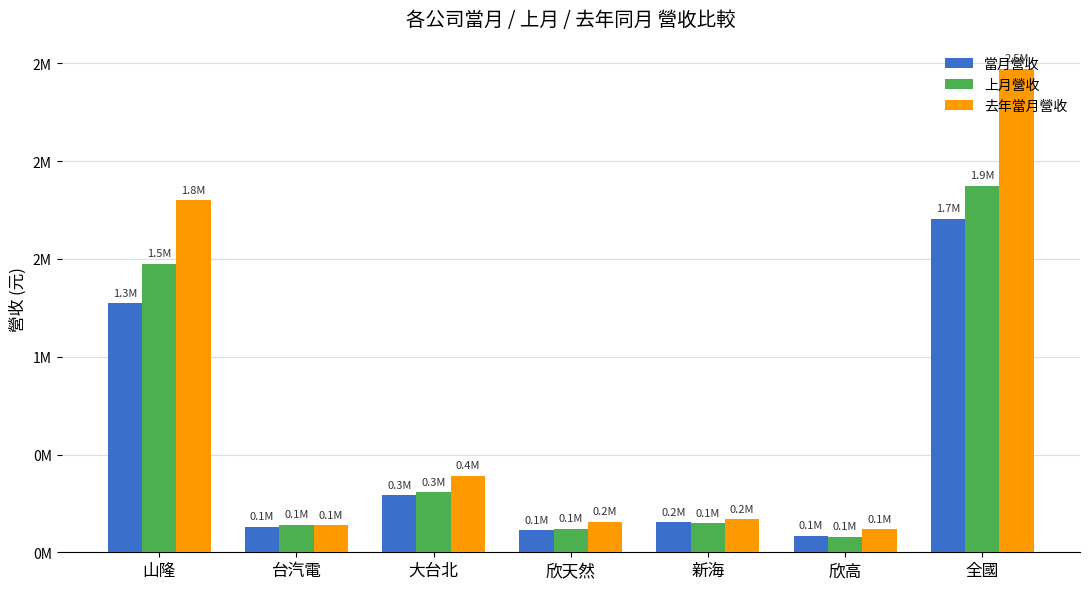

Between 山隆 and 大台北, which is larger?

山隆